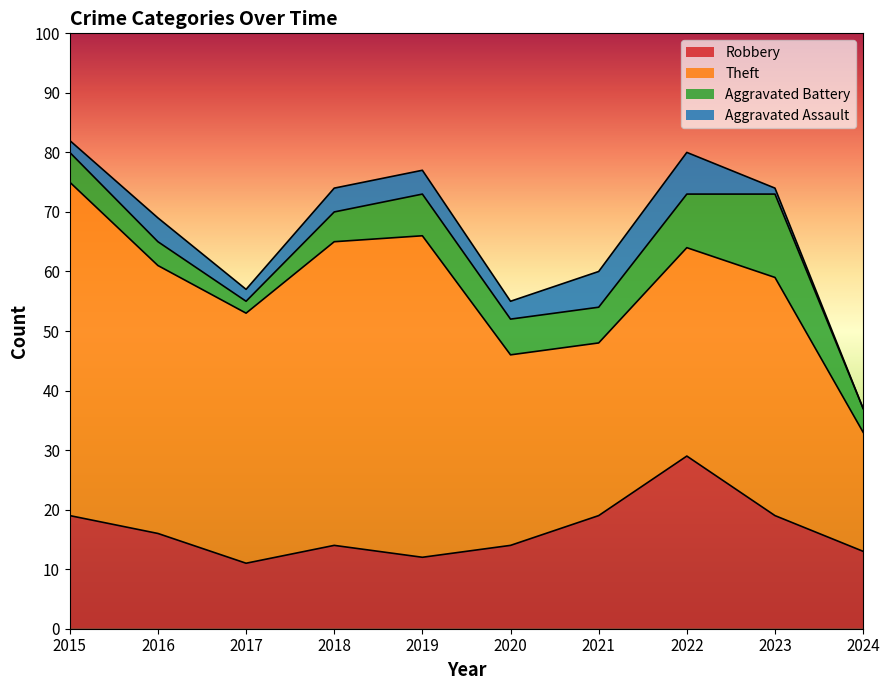

The value of Aggravated Assault at 2015 is 2. True or false?

True